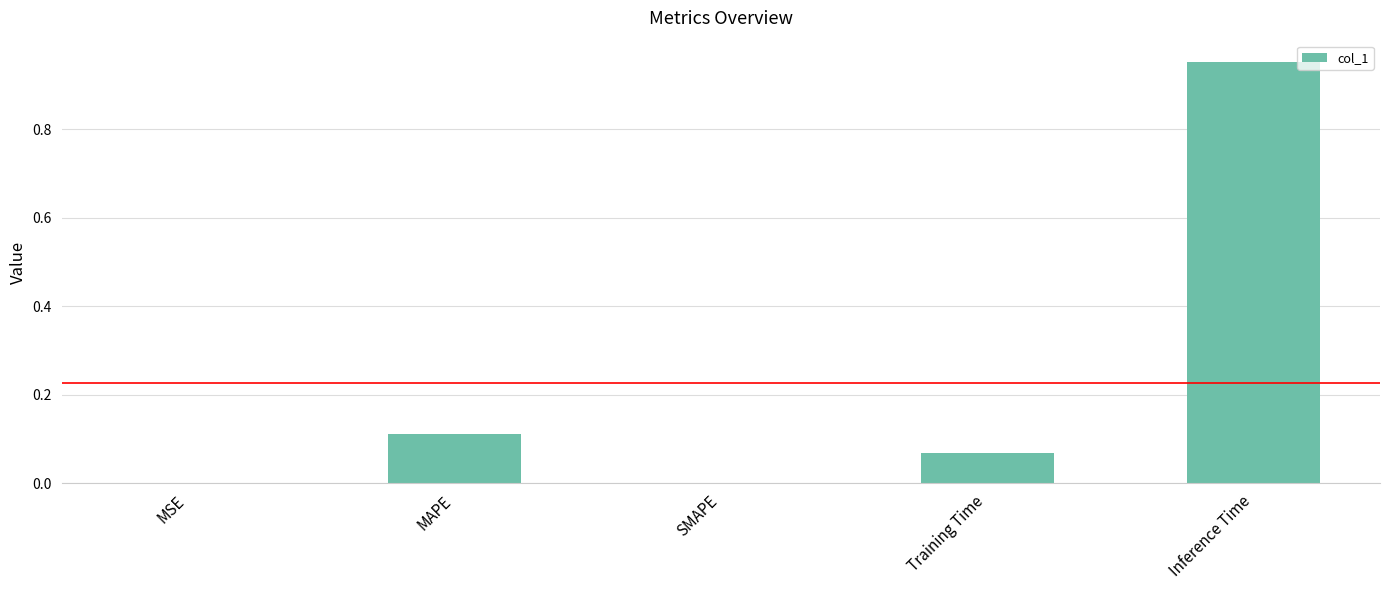

The chart shows a value of 0.0 at MSE. True or false?

True